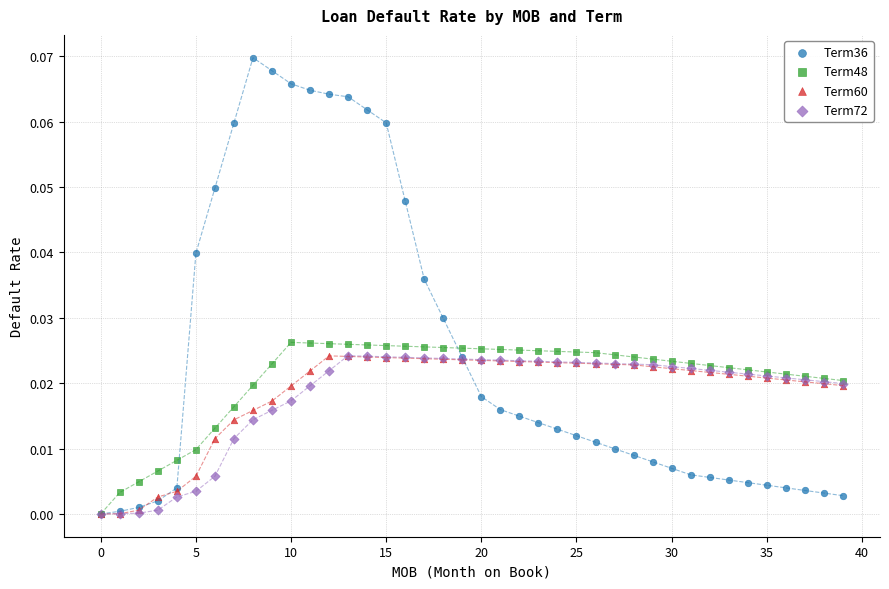

Which series contains the highest Y value?

Term36